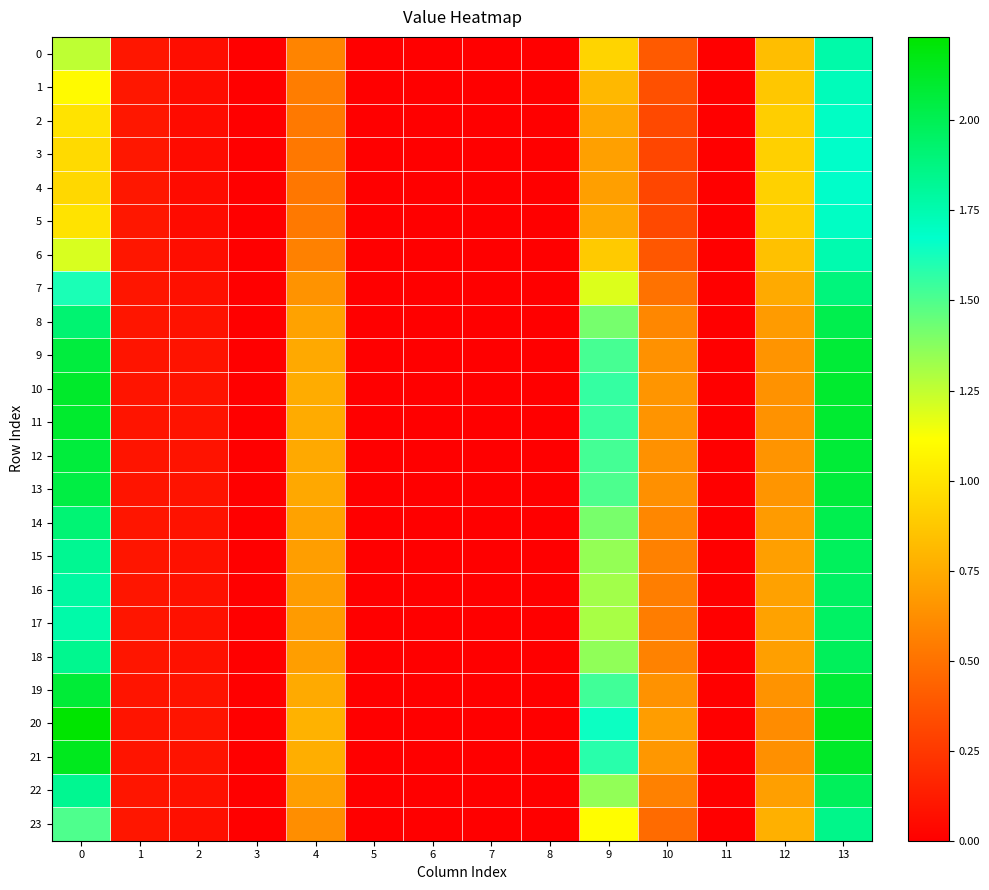

How many series are shown in this chart?

24